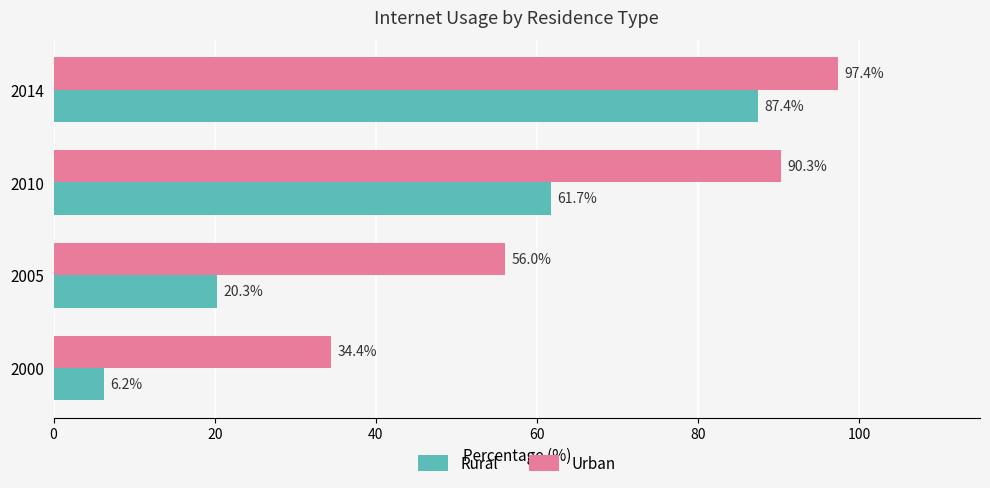

What are all the series names shown in the legend?

Rural, Urban